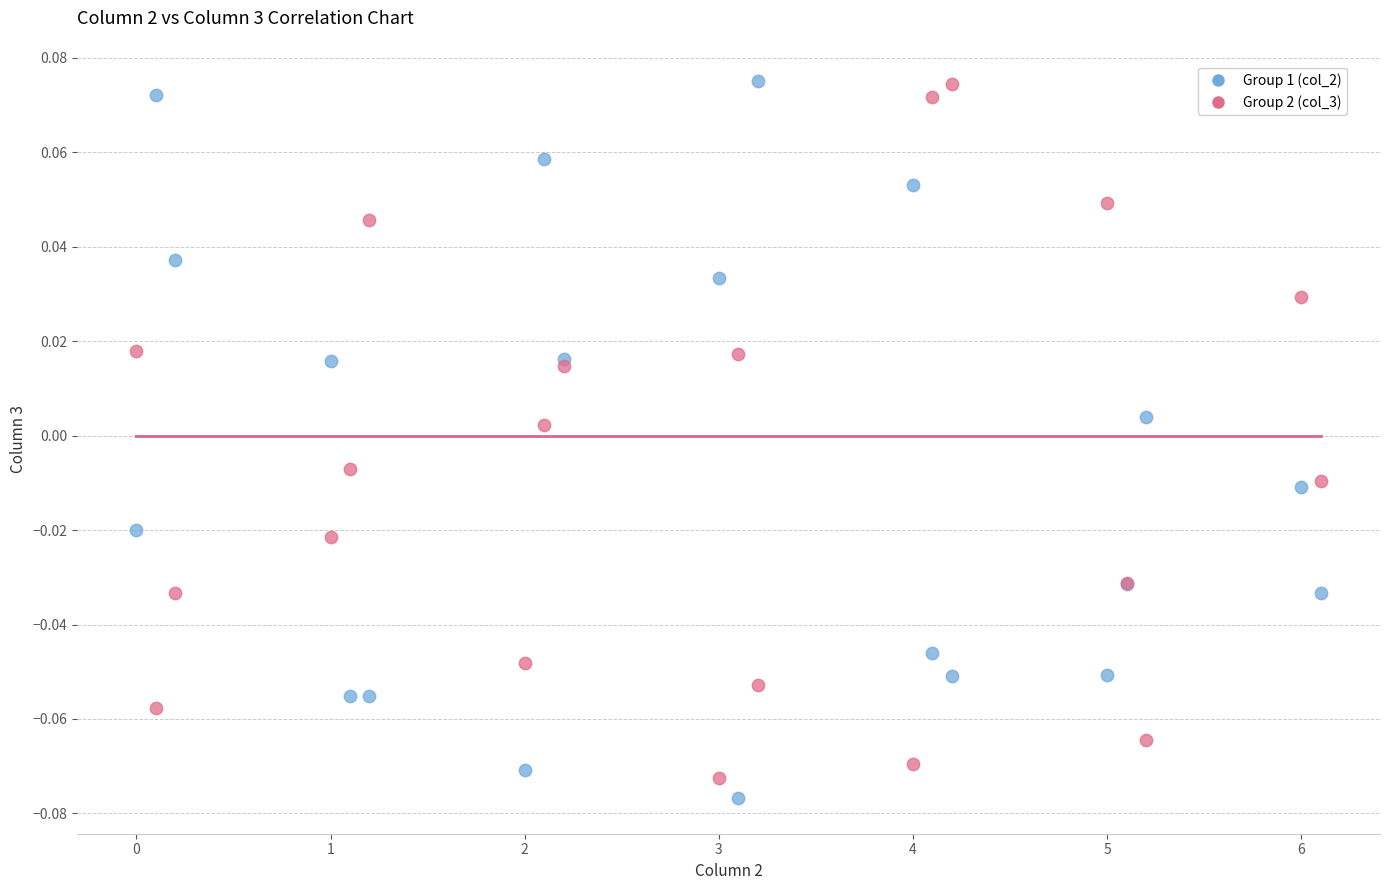

What is the X range (max minus min) for the scatter plot?

6.1